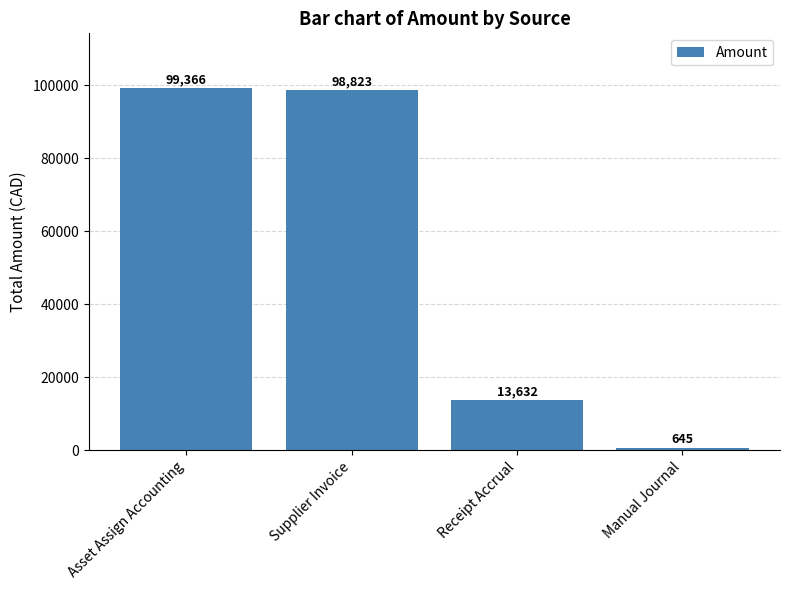

Rank the categories by value from highest to lowest.

Asset Assign Accounting, Supplier Invoice, Receipt Accrual, Manual Journal